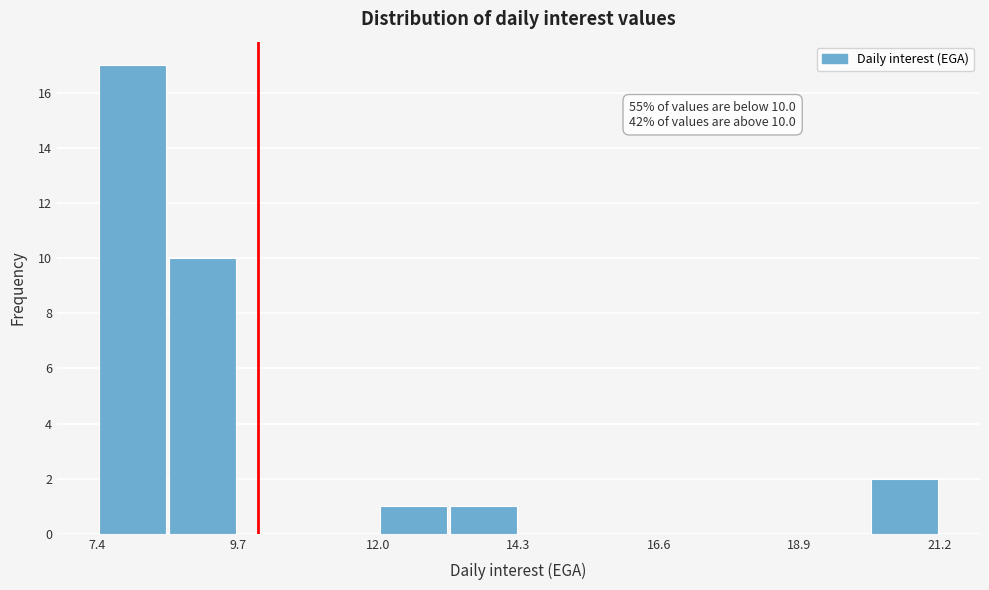

Read against the x-axis, roughly where is the centre of the tallest bar?

8.0